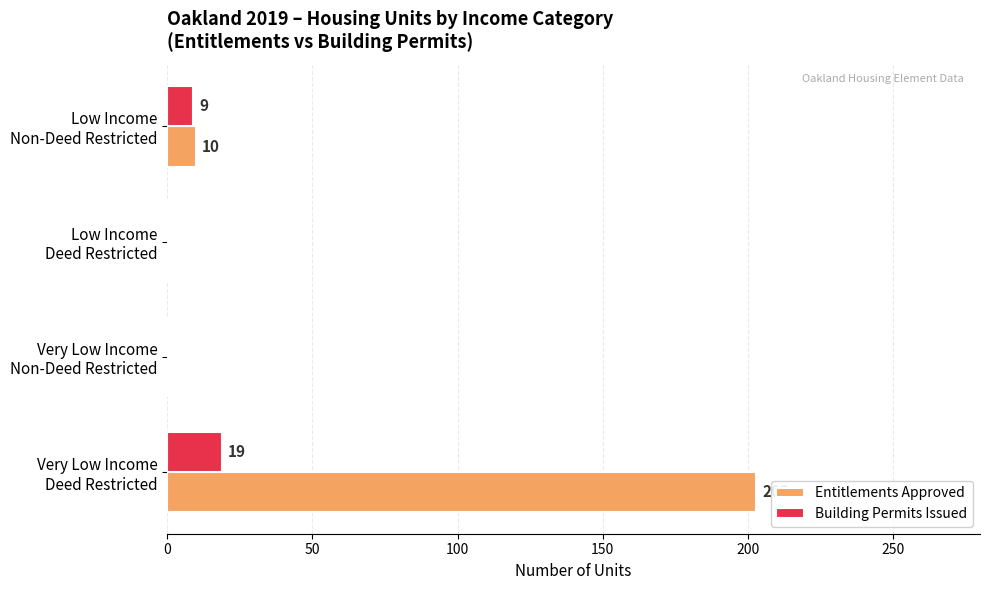

Which series has the largest total across all categories?

Entitlements Approved